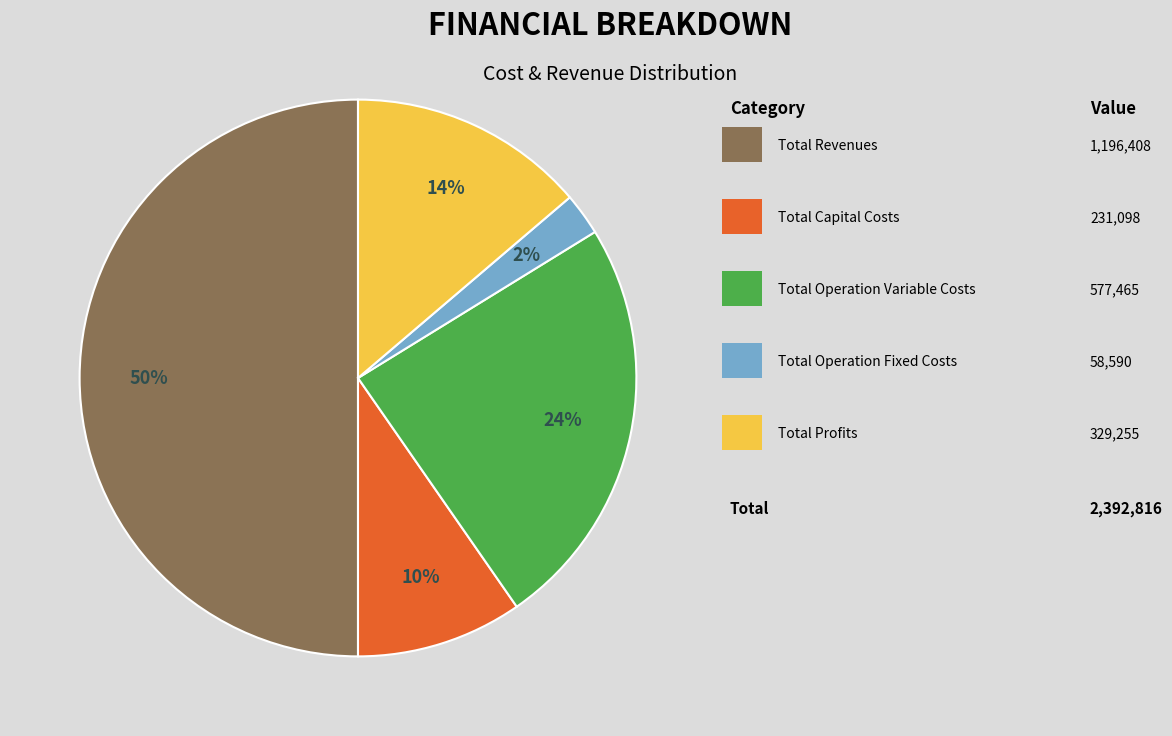

To the nearest percent, what is the difference between the largest and smallest slice percentages?

48%